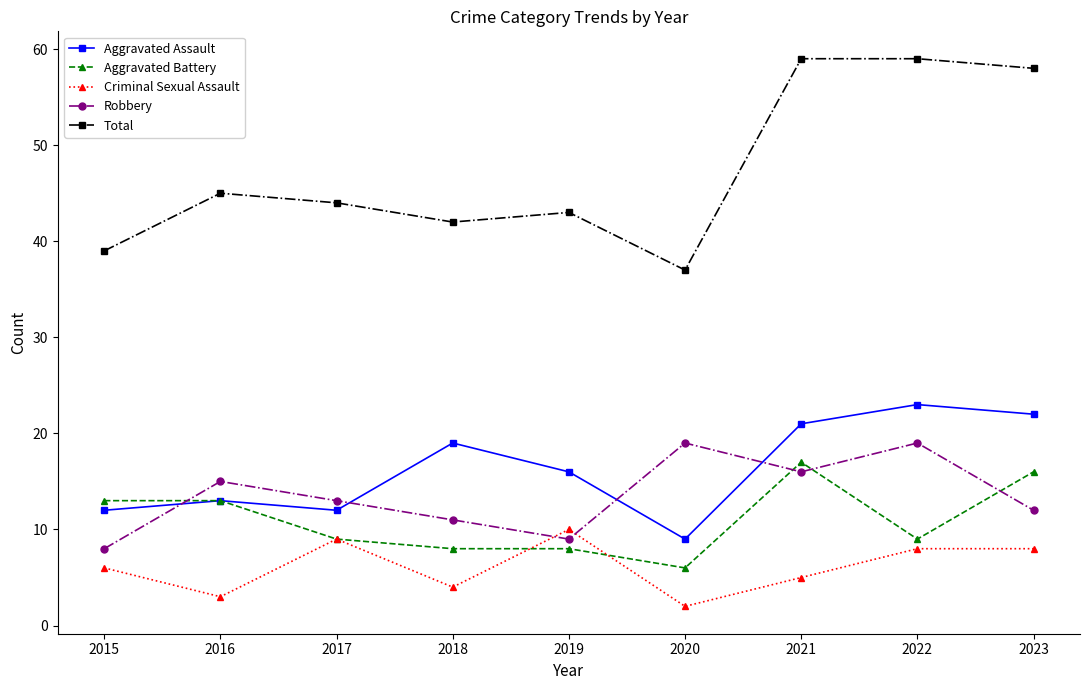

True or false: Aggravated Assault and Total intersect in this chart.

False